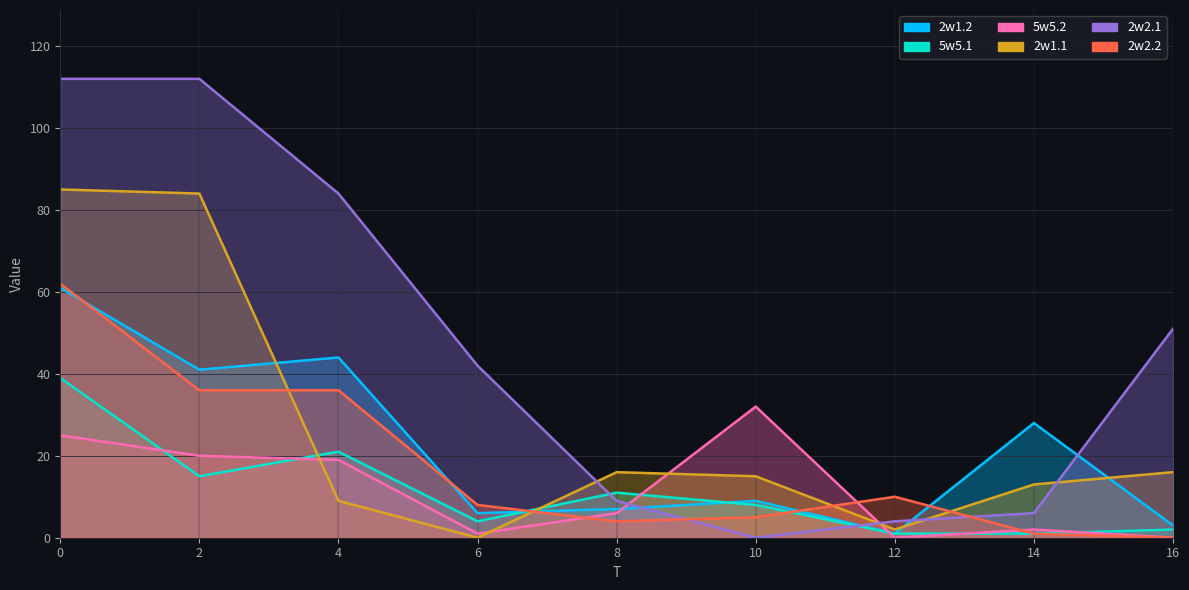

How many interior local valleys does the 5w5.2 series have?

2